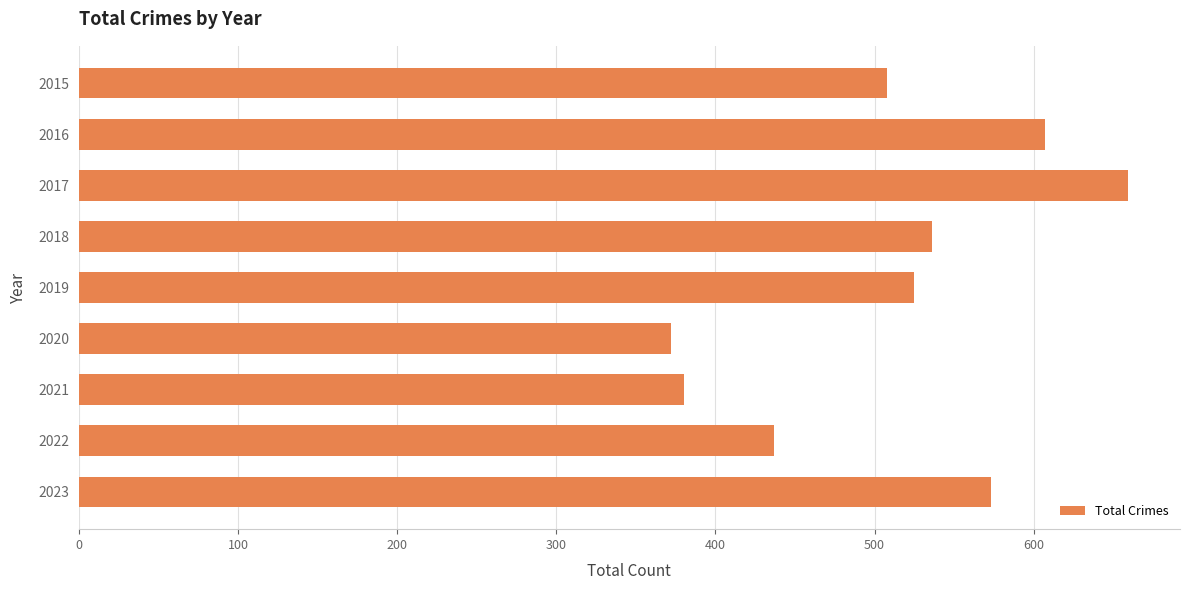

Does the chart contain any negative values?

No